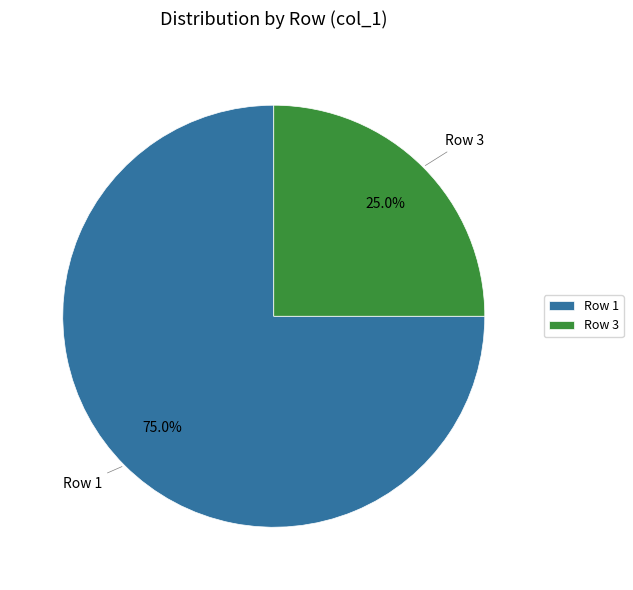

Which category accounts for the majority?

Row 1